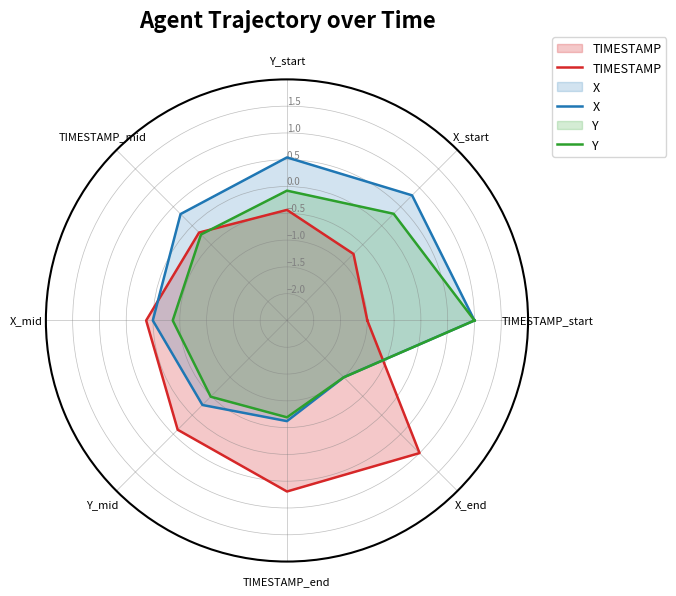

What is the sum of the TIMESTAMP values at Y_start and X_start?

-1.2